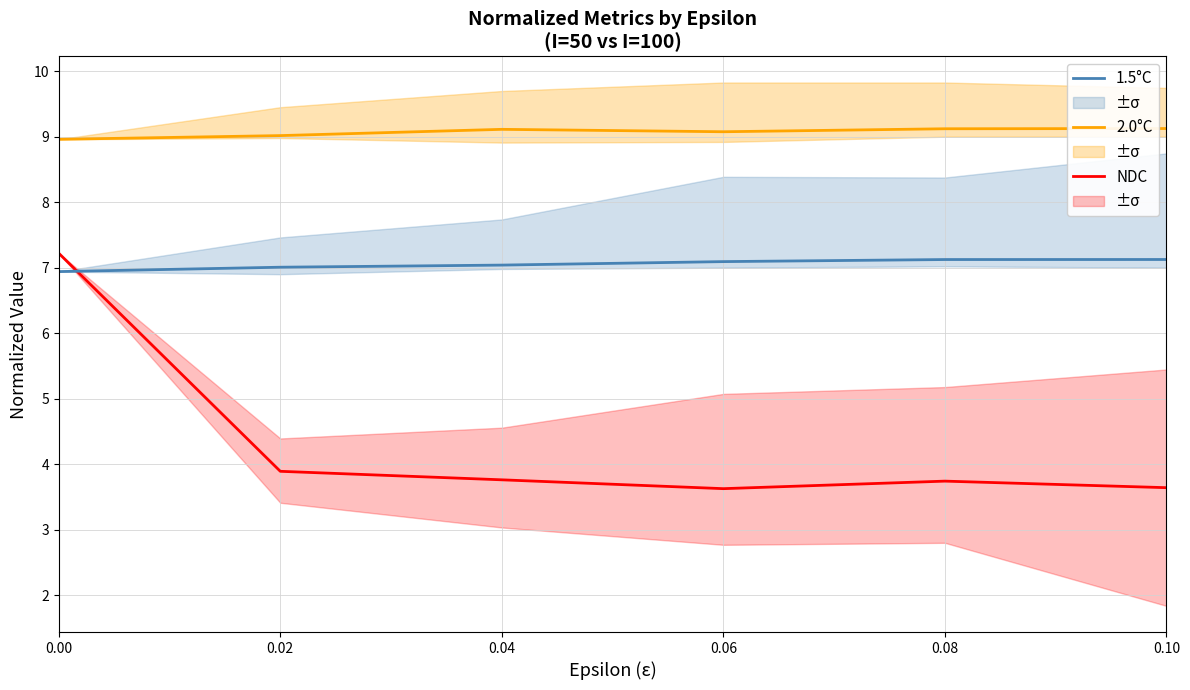

At which label does 1.5°C first exceed 7?

0.02